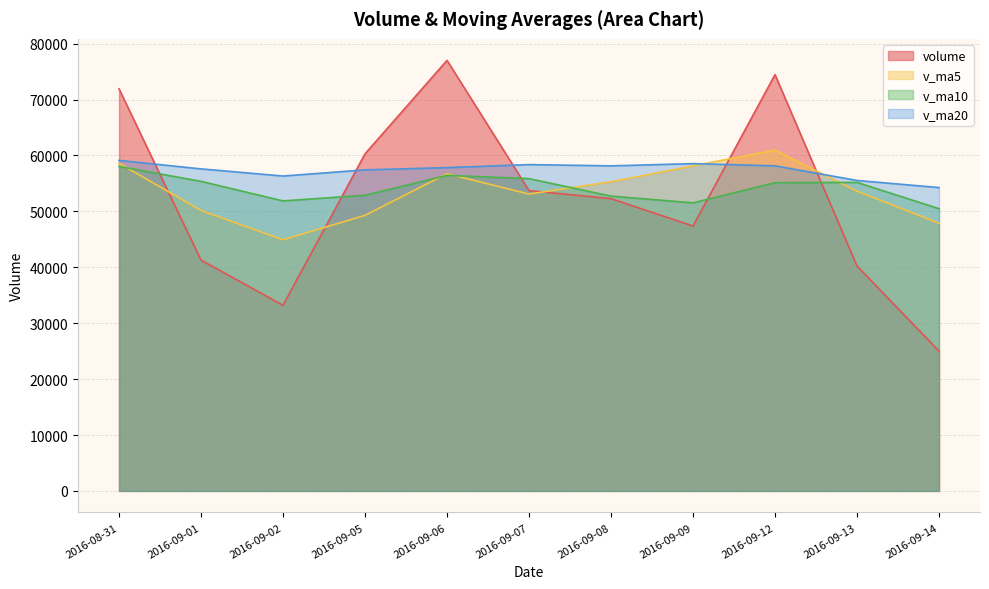

Read the v_ma5 value at 2016-09-02.

44919.4